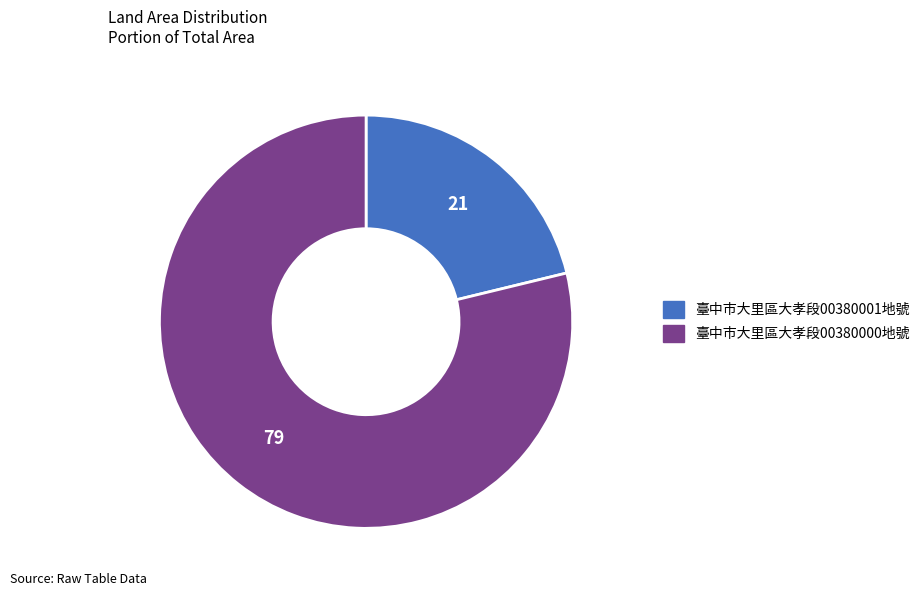

Does 臺中市大里區大孝段00380001地號 account for over 50% of the chart?

No